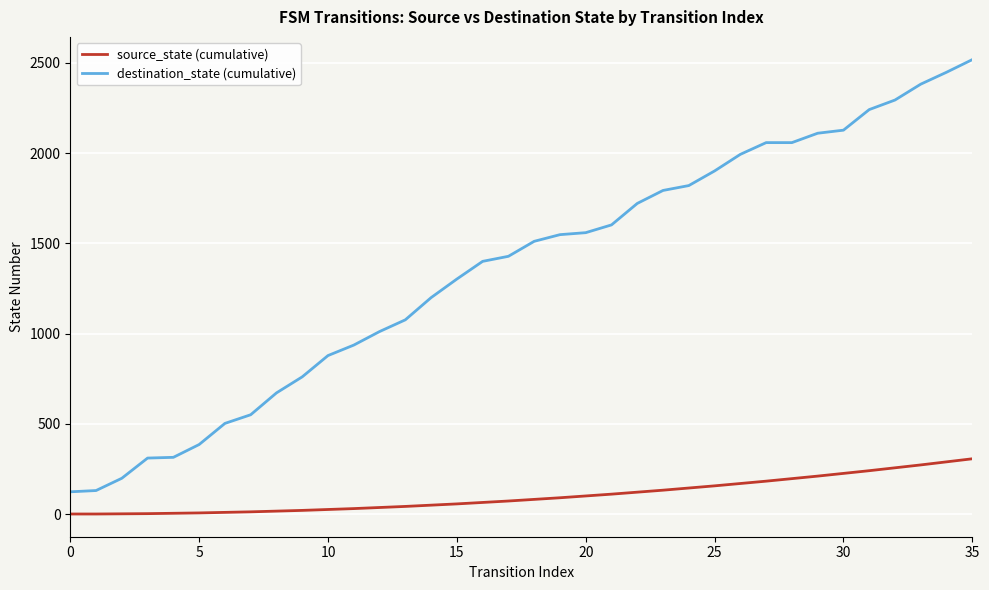

What is the difference between the maximum and minimum values in the destination_state (cumulative) series?

2395